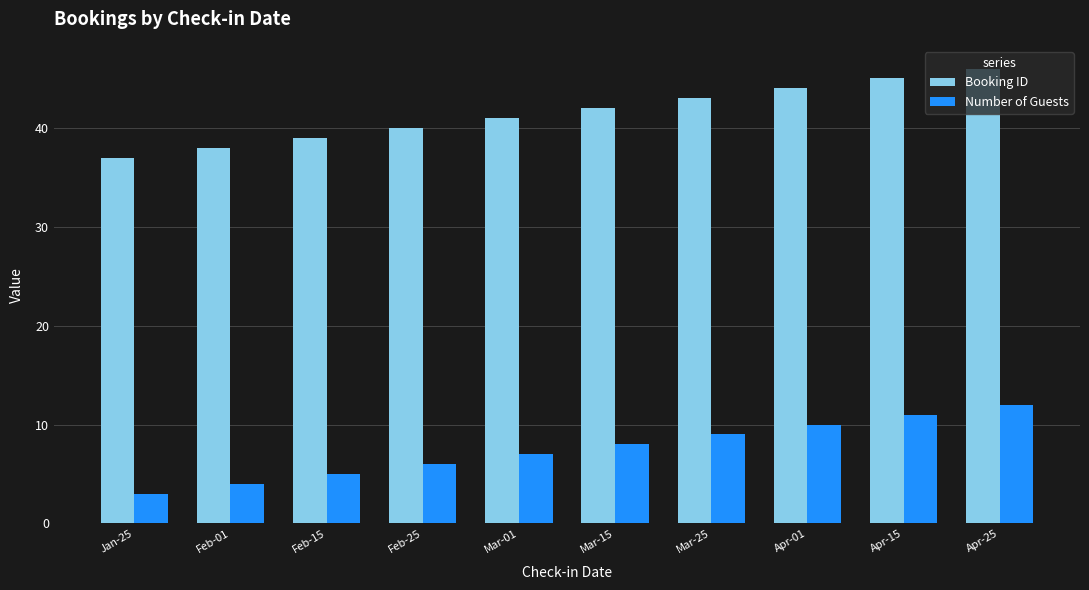

How many data points in Booking ID are less than 42?

5